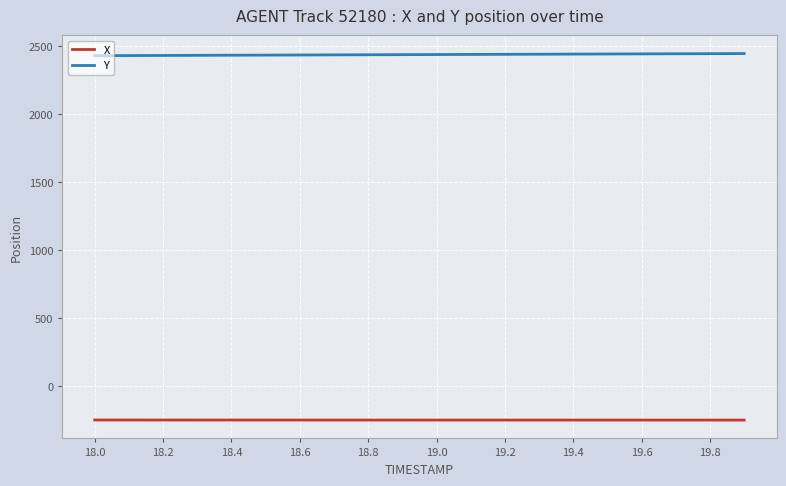

Rank the series by their average value, from highest to lowest.

Y, X